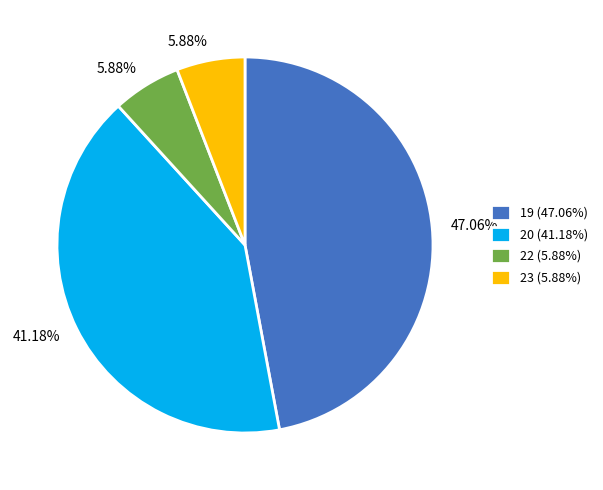

Between 19 (47.06%) and 23 (5.88%), which is larger?

19 (47.06%)